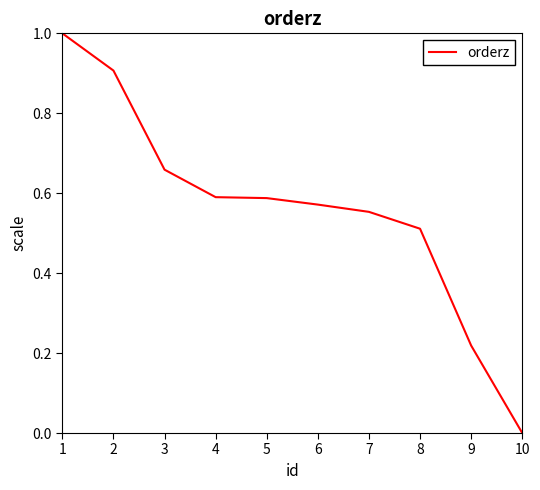

At which category does the chart reach its minimum across all series?

10